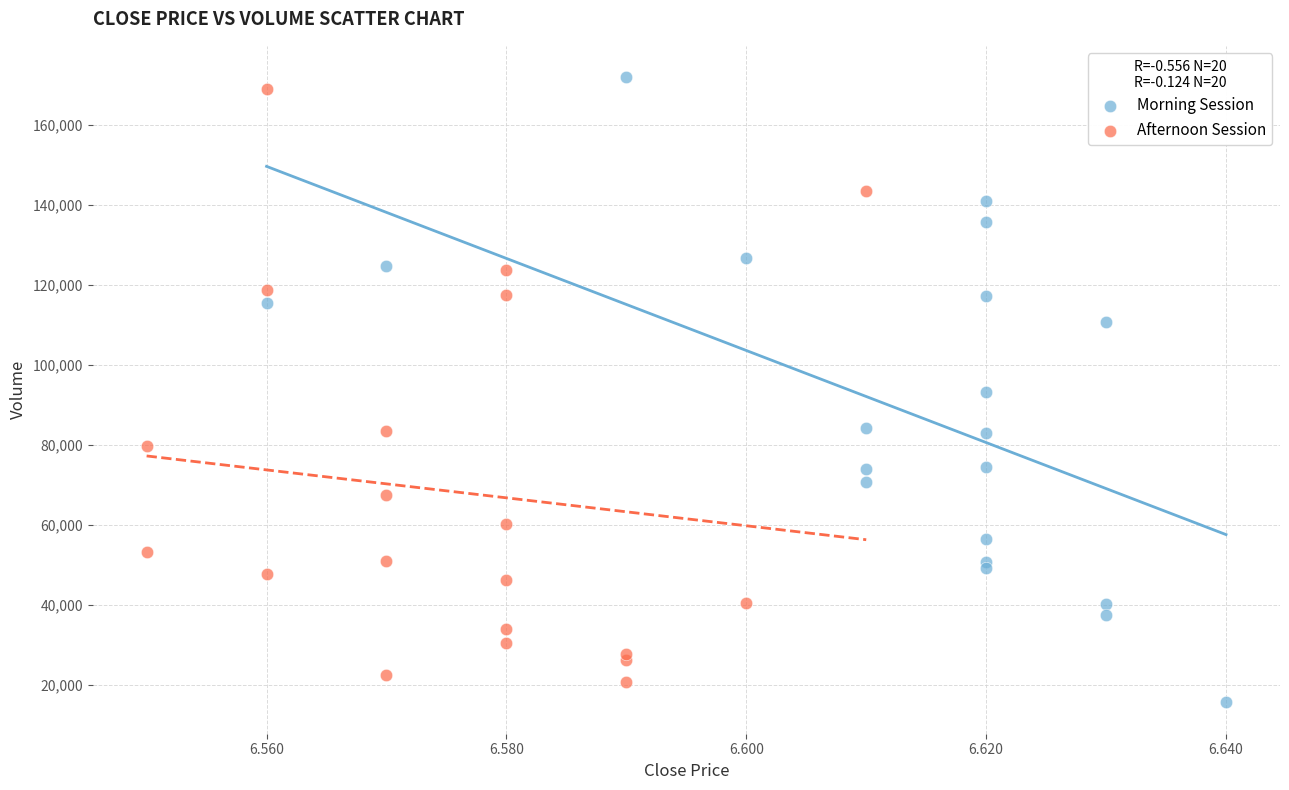

Which series has the widest spread of Y values?

Morning Session